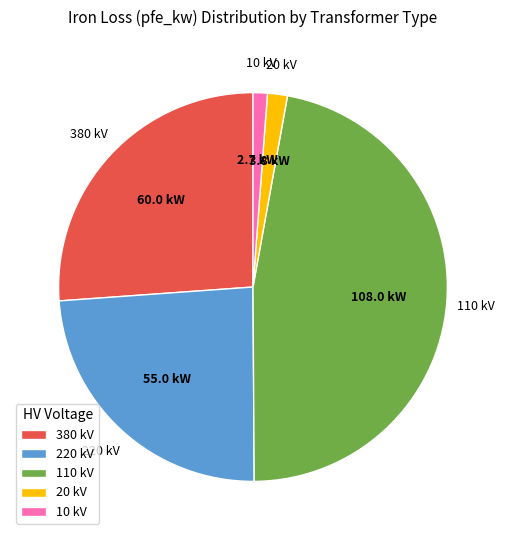

Approximately how many times larger is the value at 220 kV compared to 110 kV?

0.5